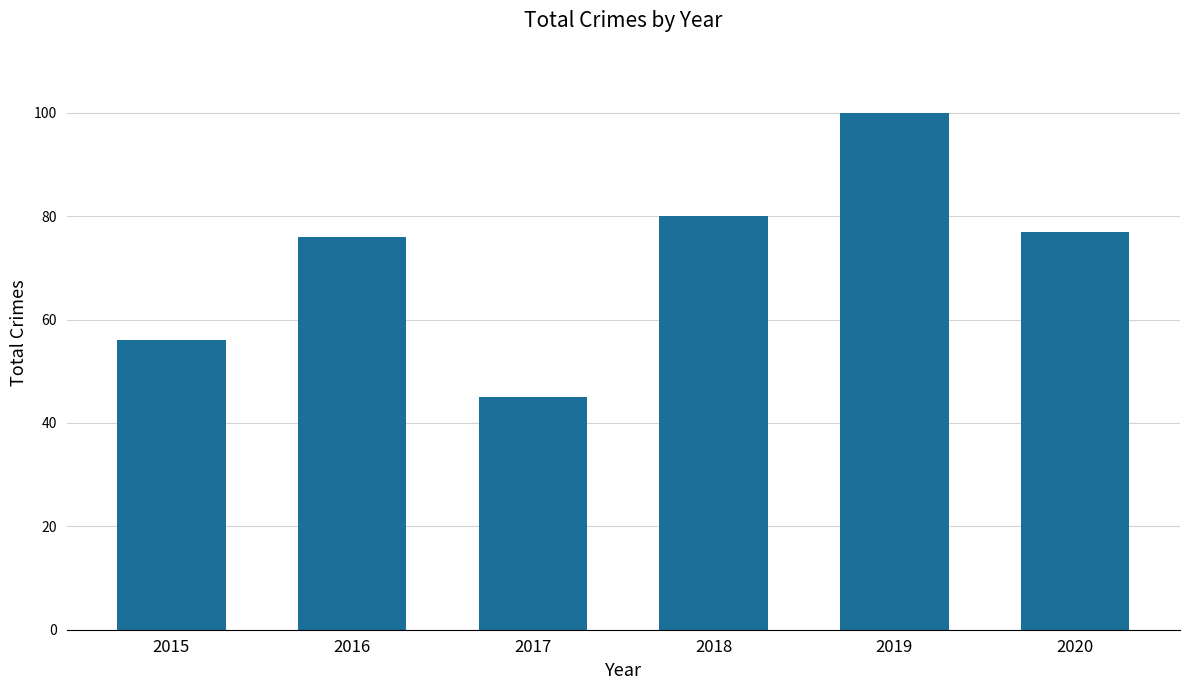

What is the value of the 5th bar from the left?

100